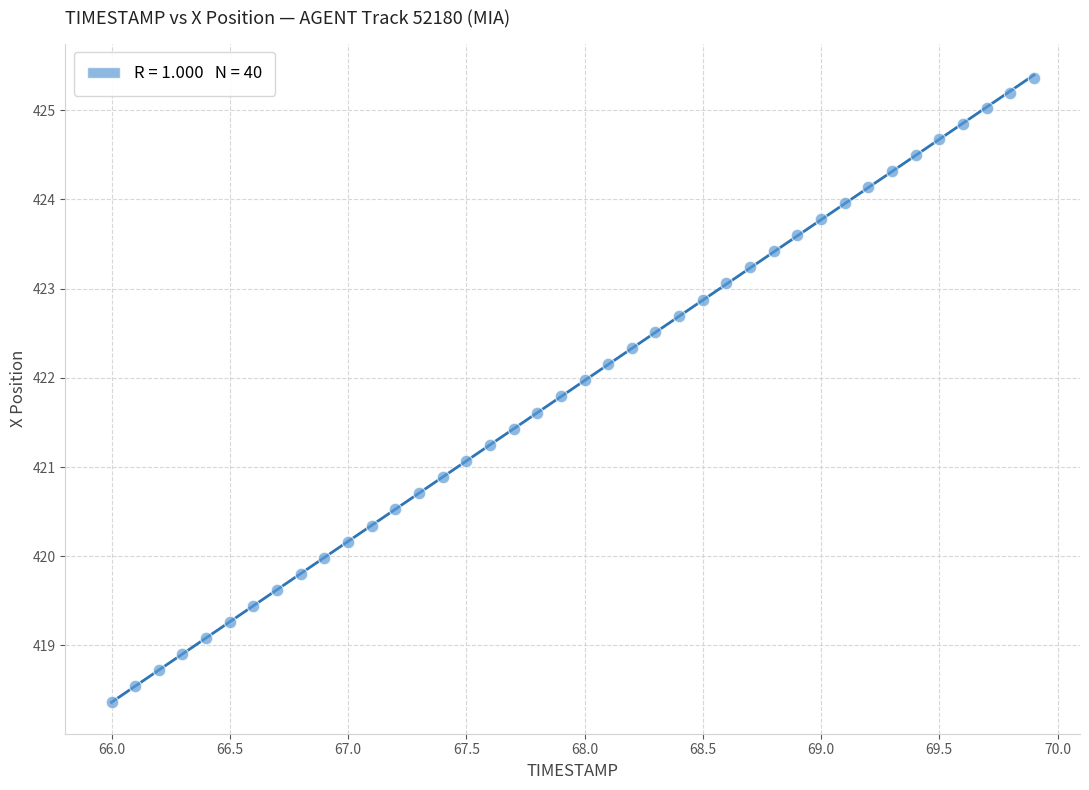

What is the range of X values (max minus min)?

3.9